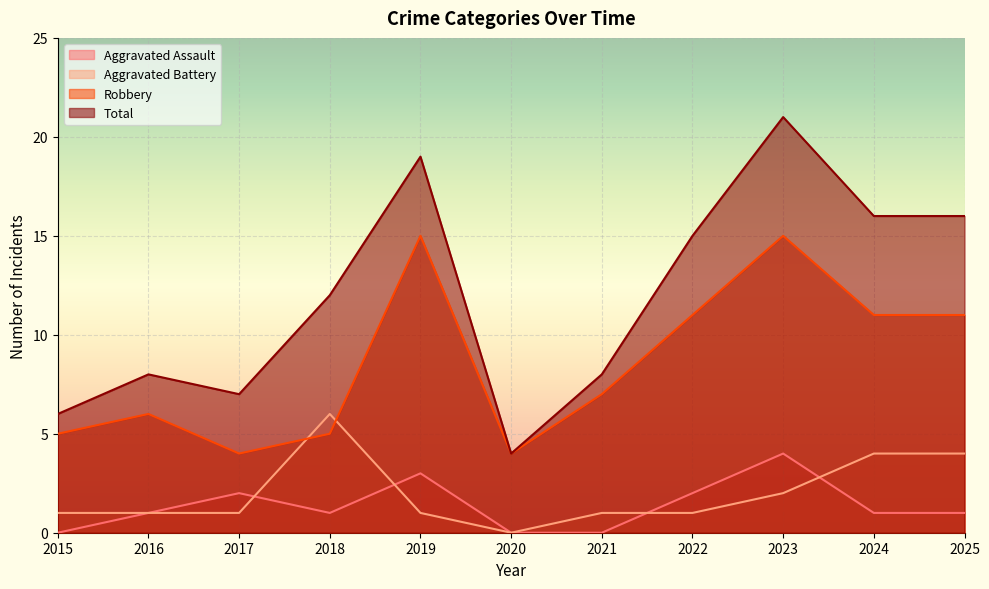

Read the Aggravated Battery value at 2016.

1